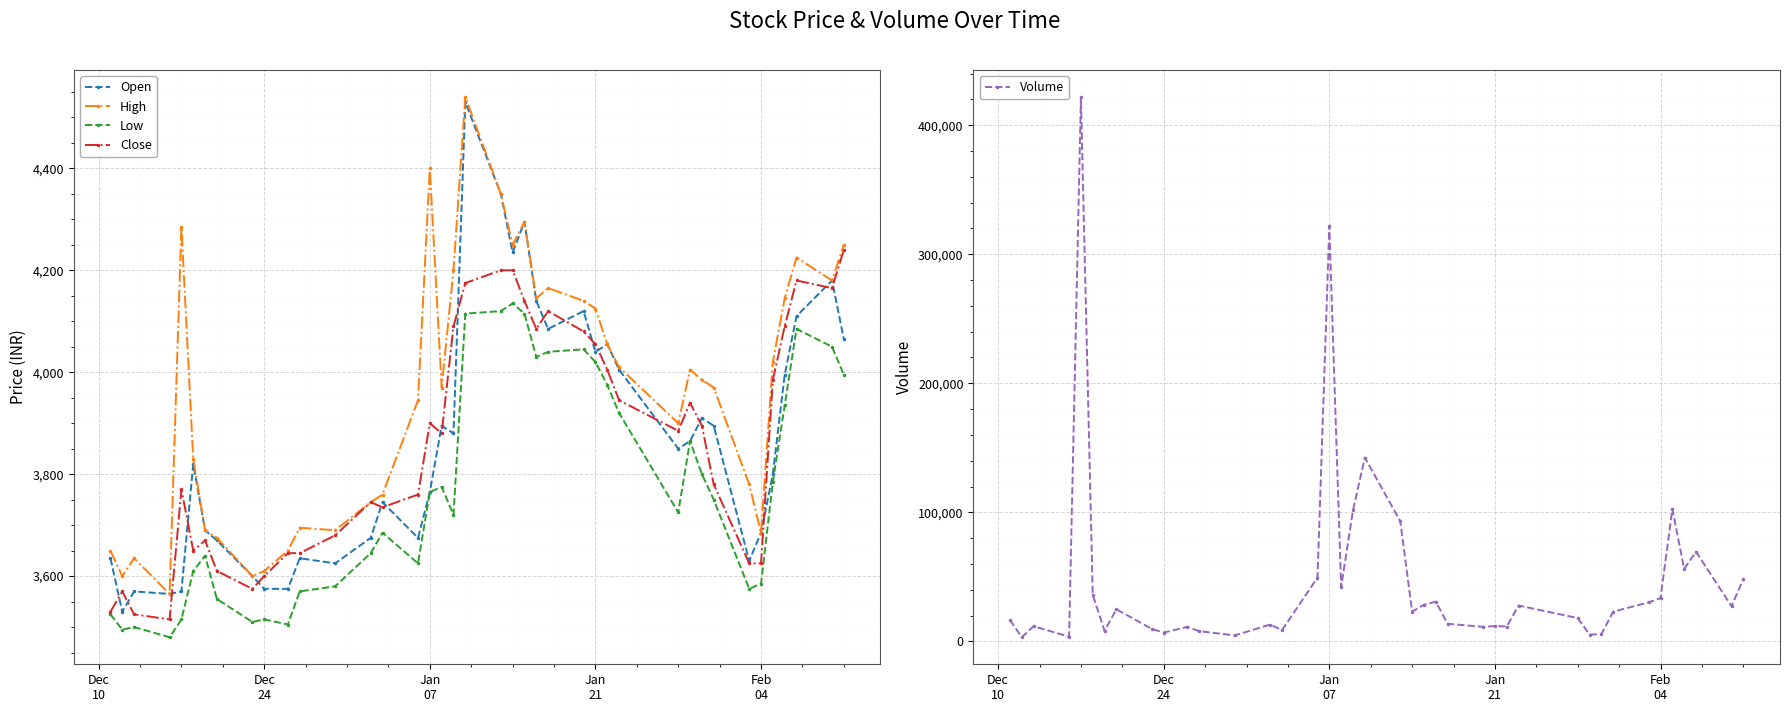

What is the highest value of the Low series?

4135